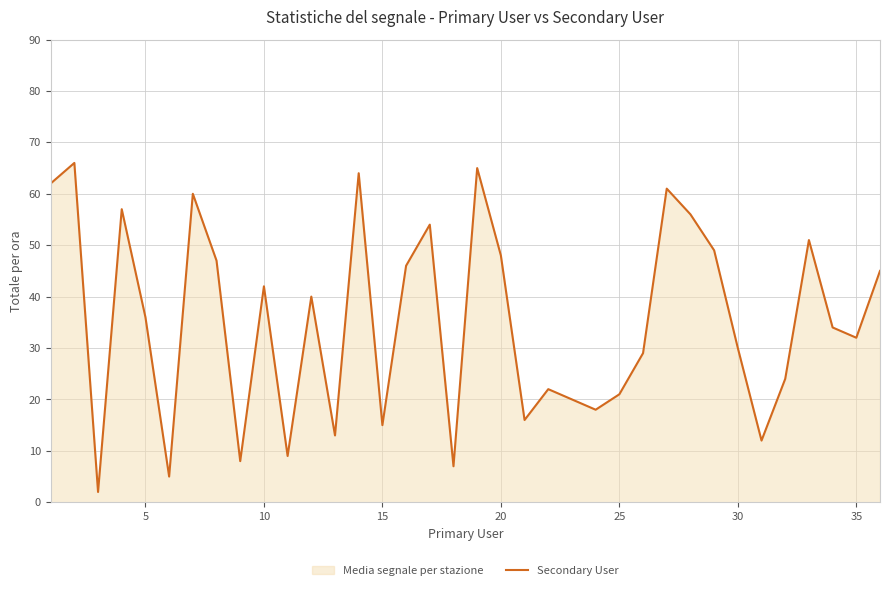

What is the greatest value displayed?

66